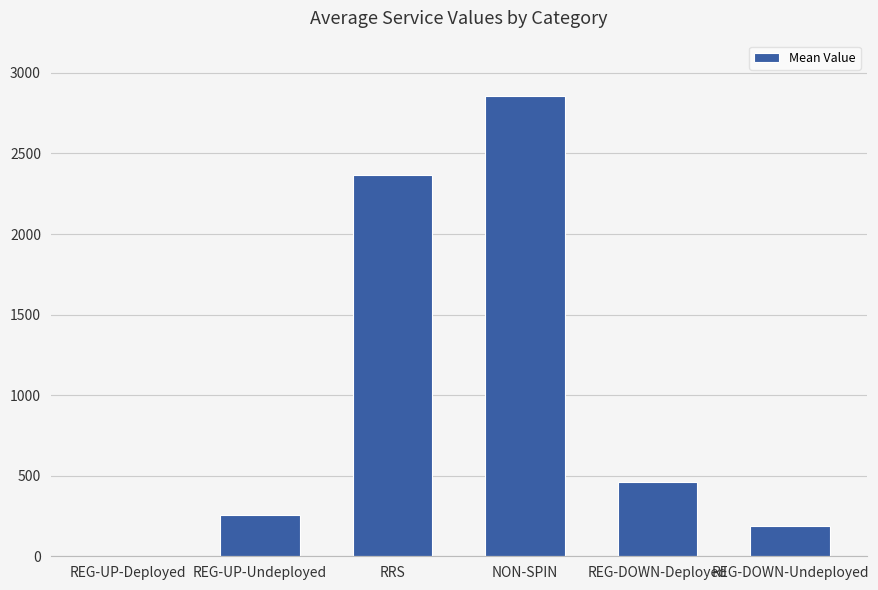

True or false: the data shows 4872 at NON-SPIN.

False